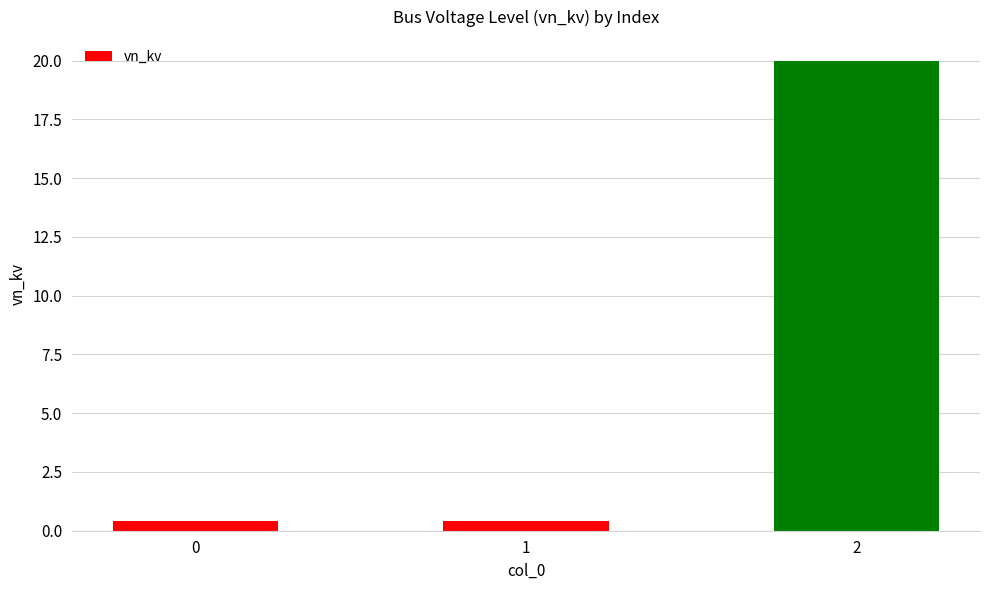

What is the value of the 1st bar from the left?

0.4